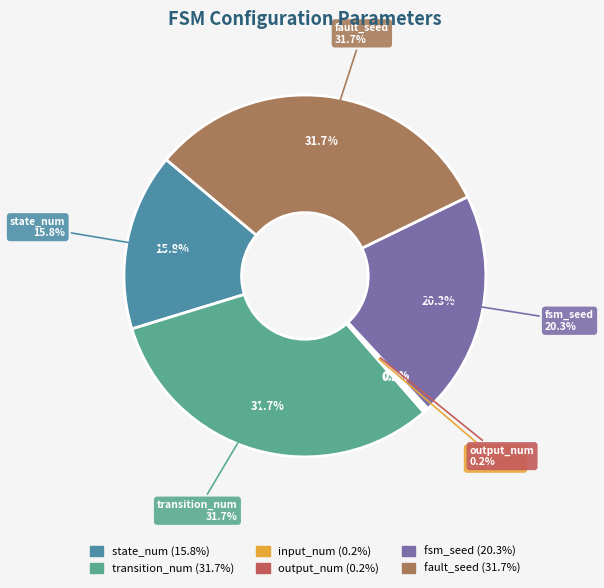

Combined, what portion of the pie is fault_seed and fsm_seed?

52.0%